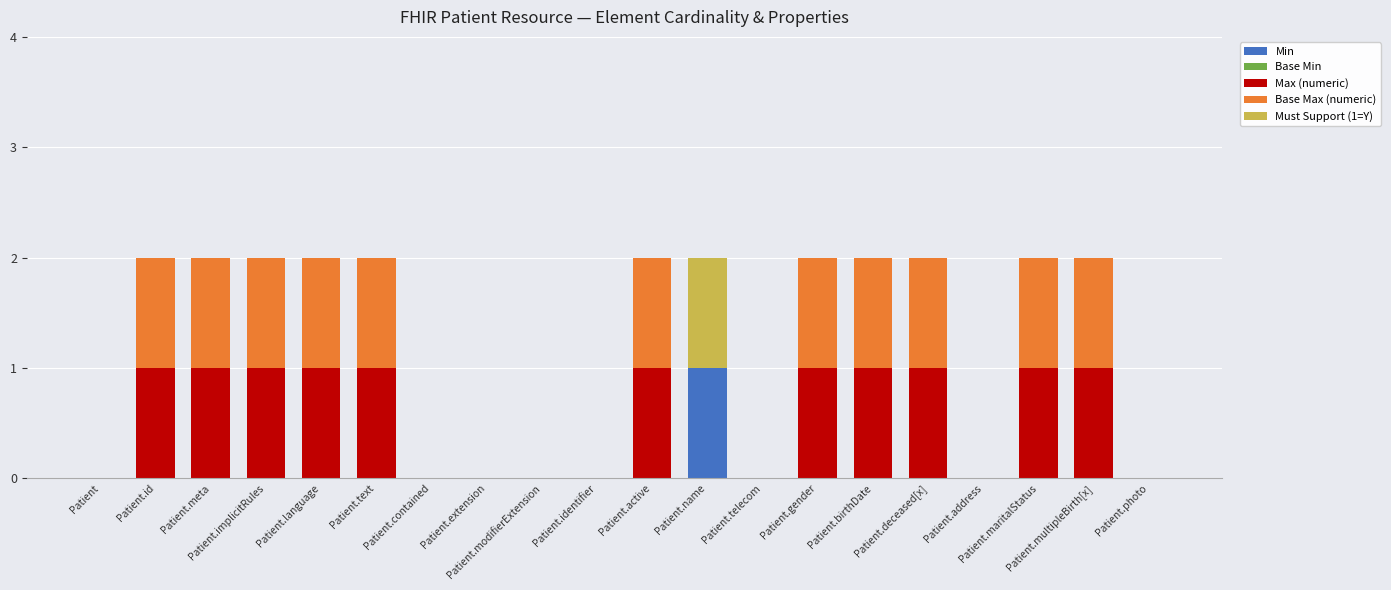

Are the bars grouped side by side (vs. stacked)?

No